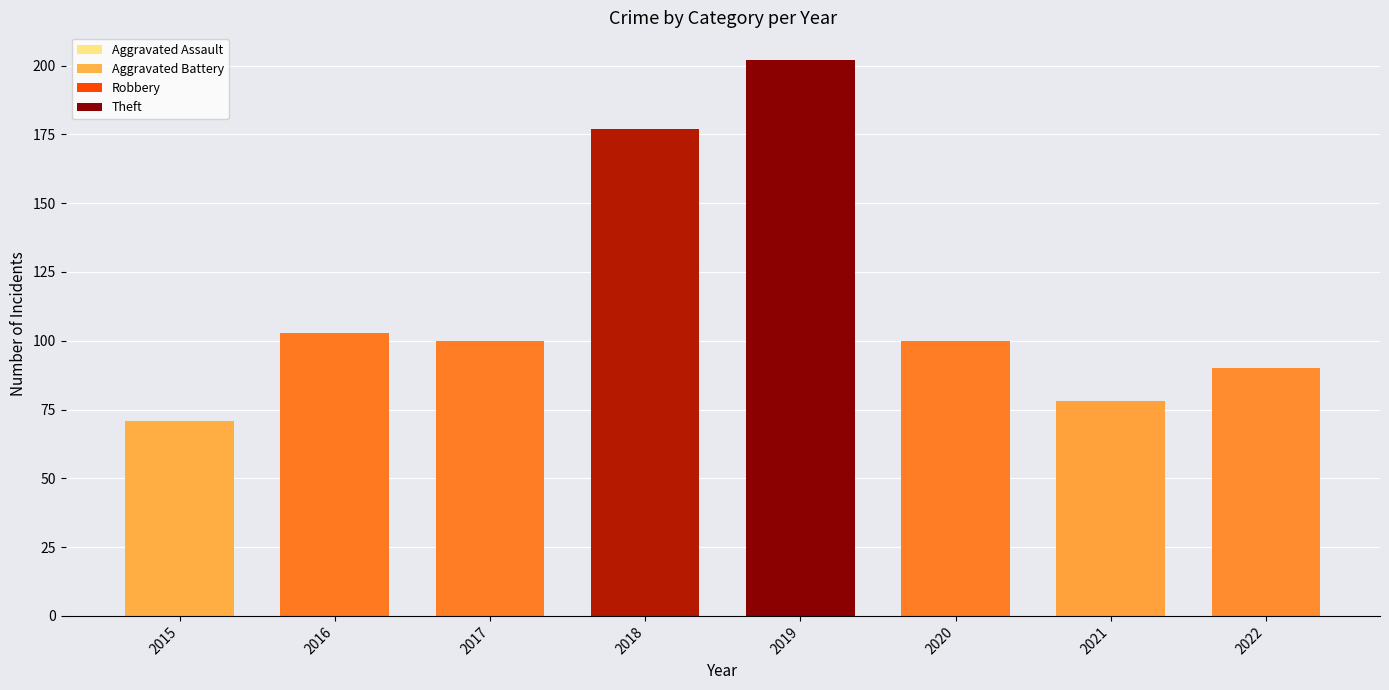

What is the value of the Aggravated Assault bar at the 1st from the left?

1